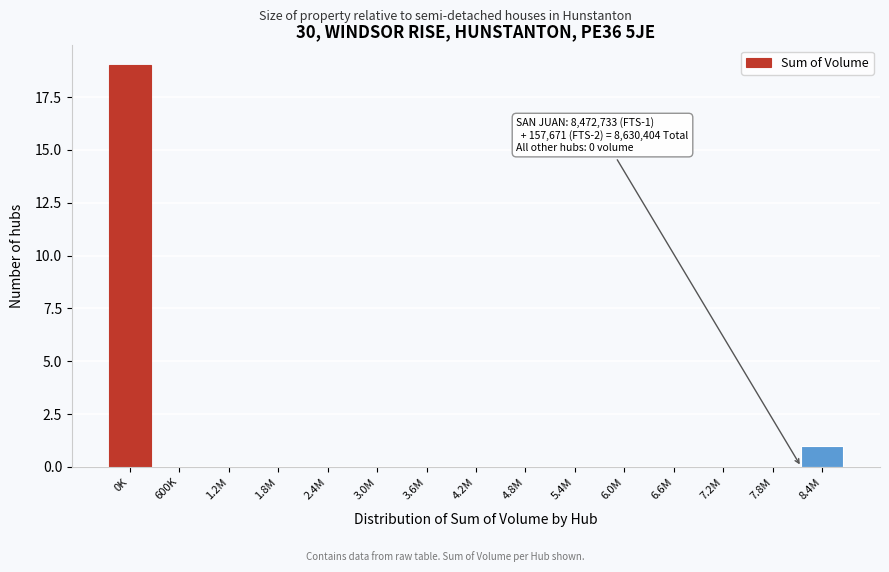

Reading left to right, extract all data points from this chart.

0K=19	600K=0	1.2M=0	1.8M=0	2.4M=0	3.0M=0	3.6M=0	4.2M=0	4.8M=0	5.4M=0	6.0M=0	6.6M=0	7.2M=0	7.8M=0	8.4M=1